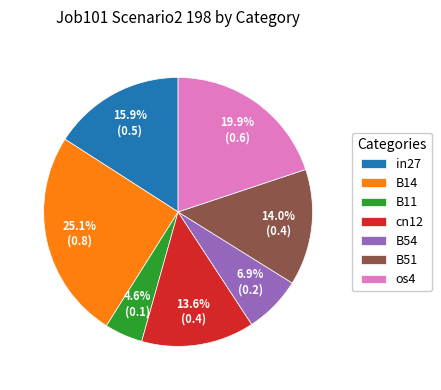

True or false: B14 accounts for 25% of the total.

True